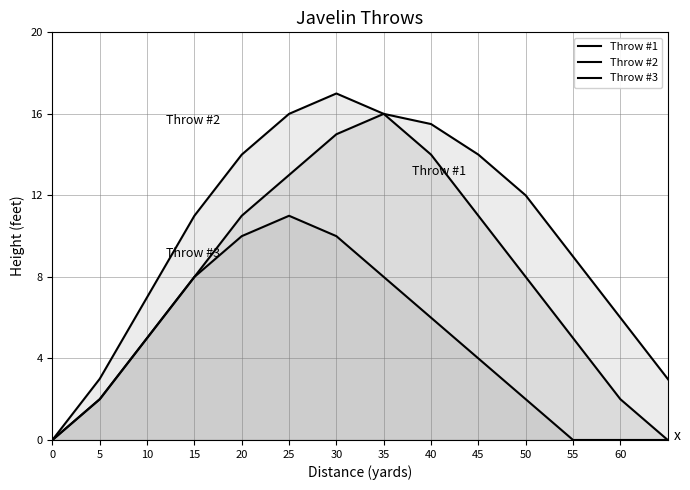

True or false: Throw #1 and Throw #2 cross at least once.

False